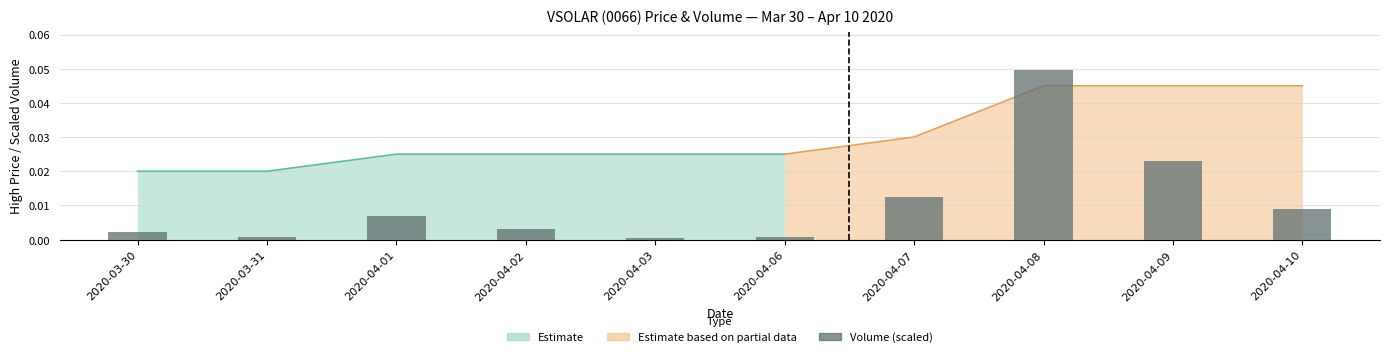

List the labels in order of value, largest first.

2020-04-08, 2020-04-09, 2020-04-07, 2020-04-10, 2020-04-01, 2020-04-02, 2020-03-30, 2020-03-31, 2020-04-06, 2020-04-03